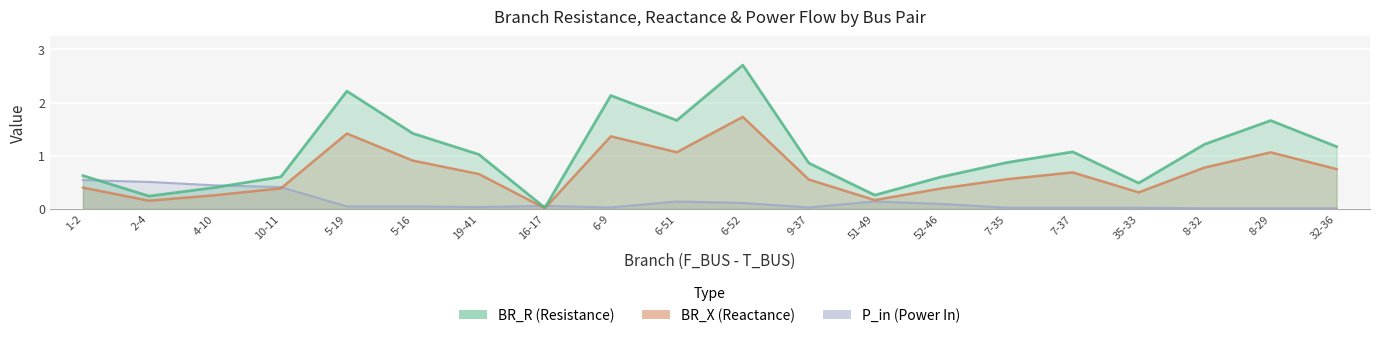

At how many categories does at least one series exceed 1?

10